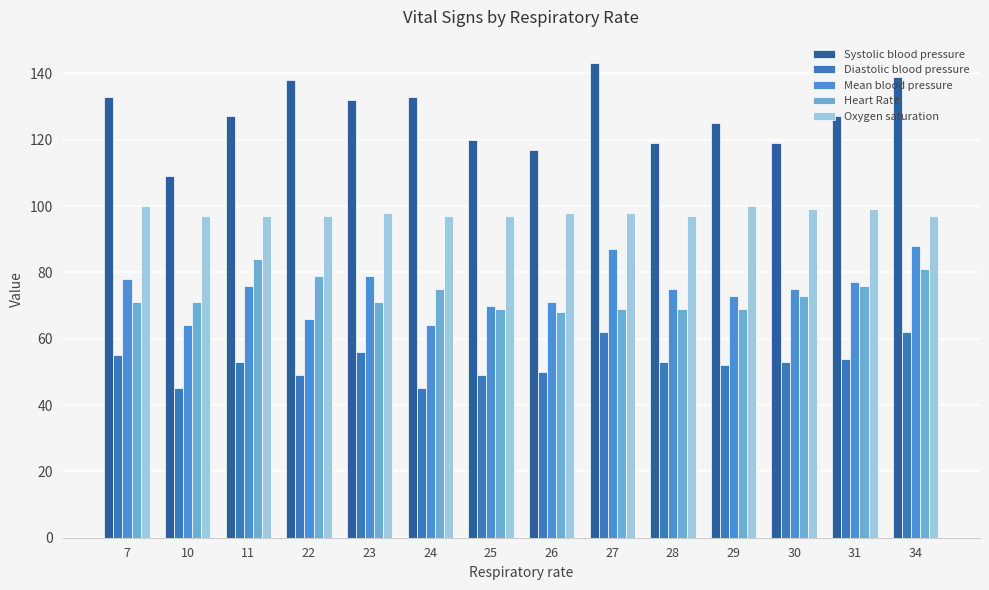

What is the sum of all Heart Rate values?

1025